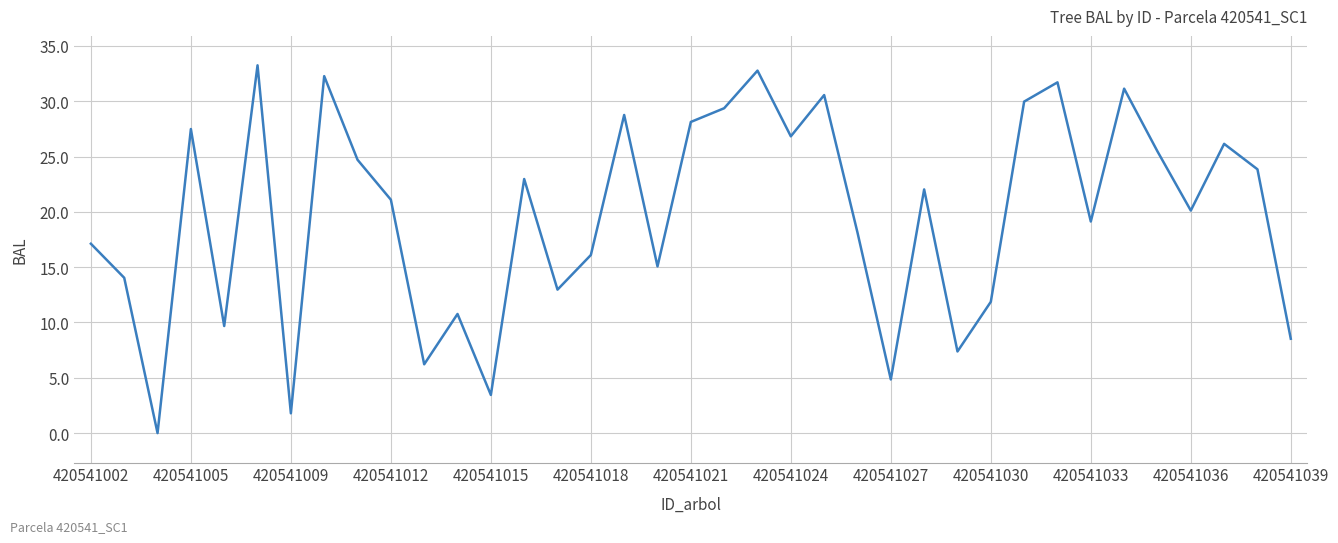

Does the chart display data point markers on the line(s)?

No